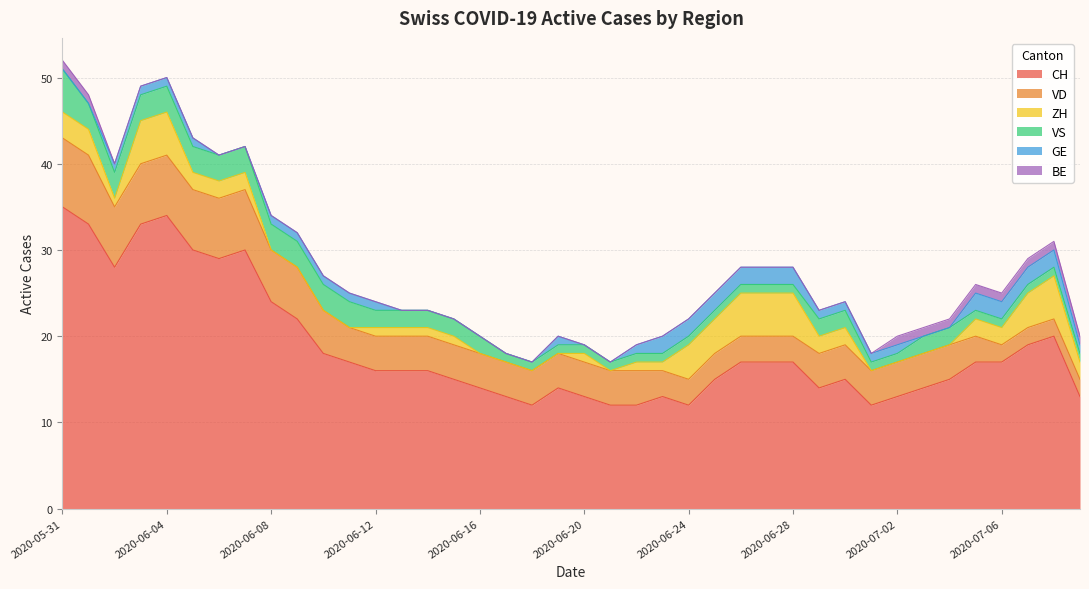

True or false: CH has a value of 28 at 2020-06-02.

True